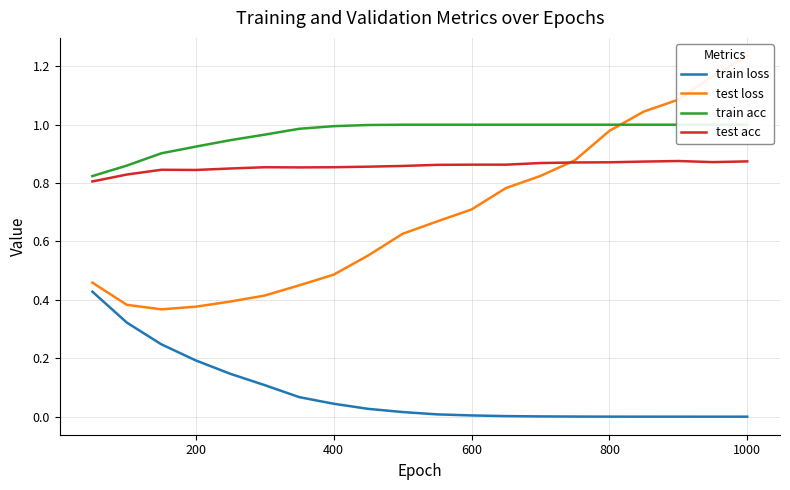

True or false: test acc and train loss cross at least once.

False